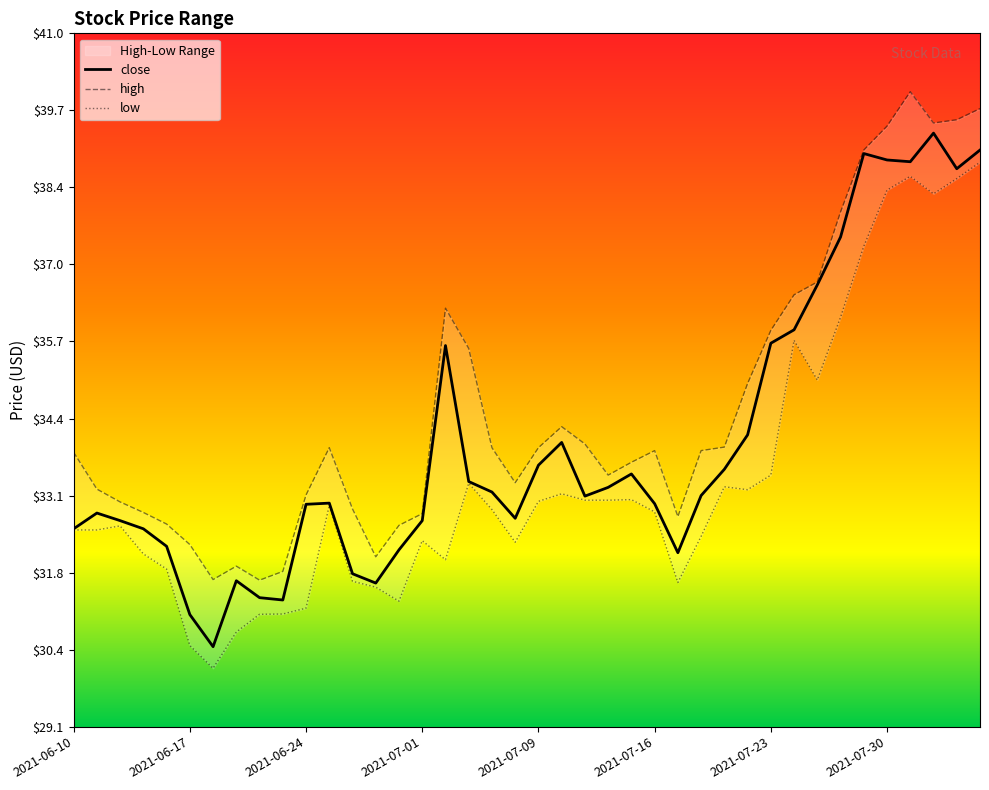

What is the minimum value shown in the chart?

30.5